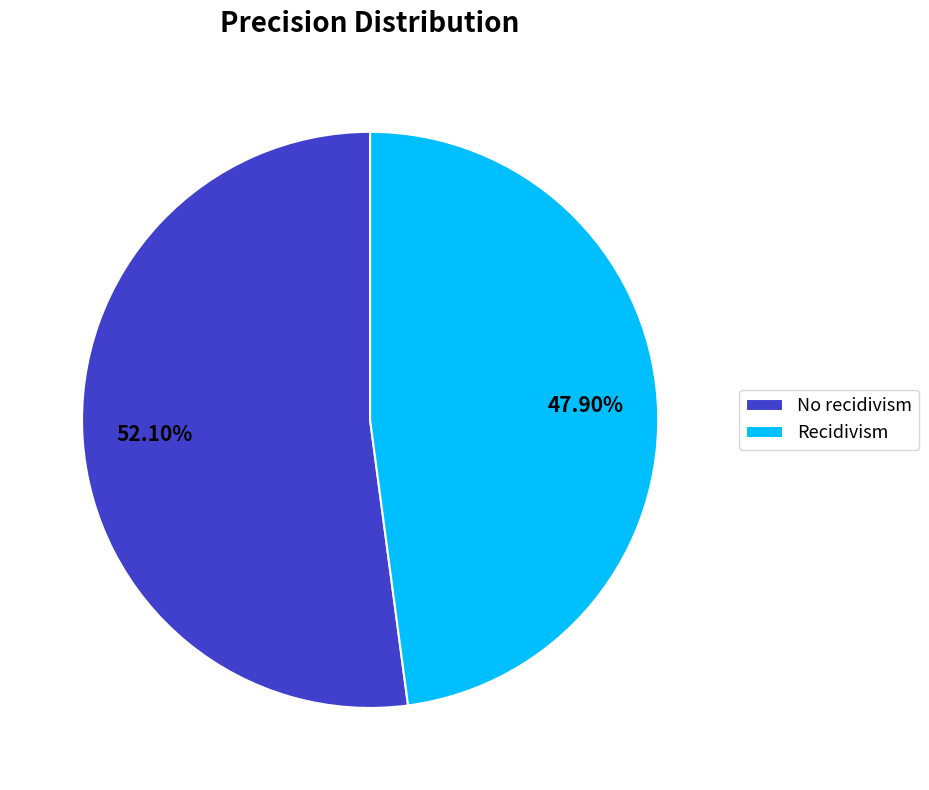

Rank the categories by value from highest to lowest.

No recidivism, Recidivism